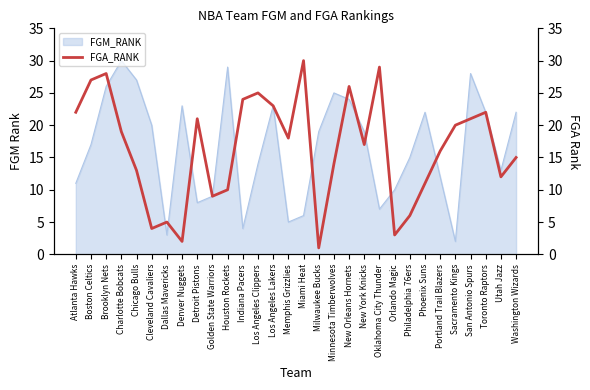

The value of FGM_RANK at Detroit Pistons is 2. True or false?

False